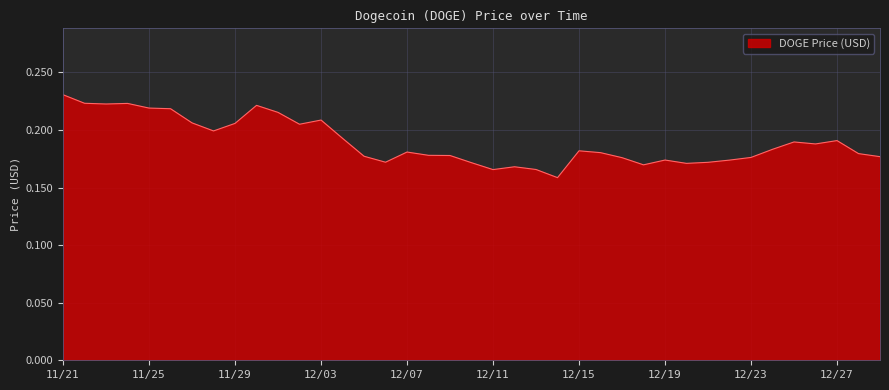

How many lines are shown in the chart?

1